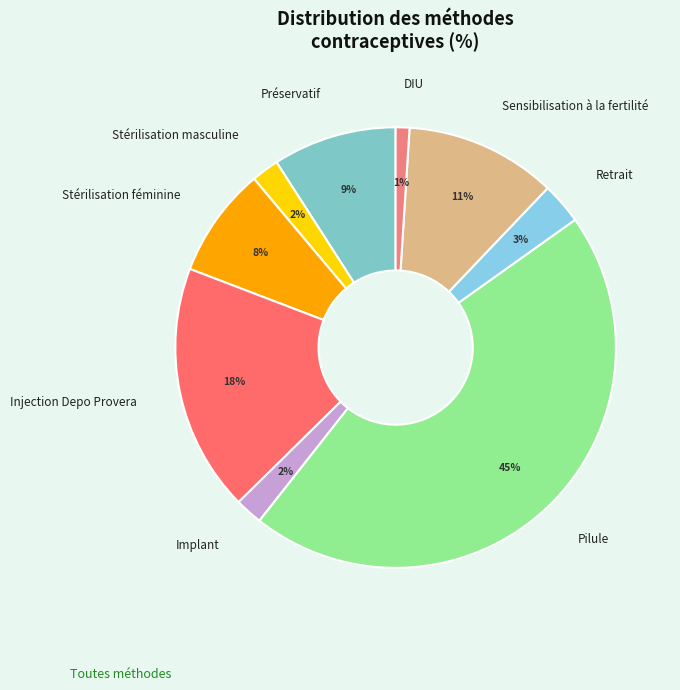

Which category has the biggest portion of the pie?

Pilule